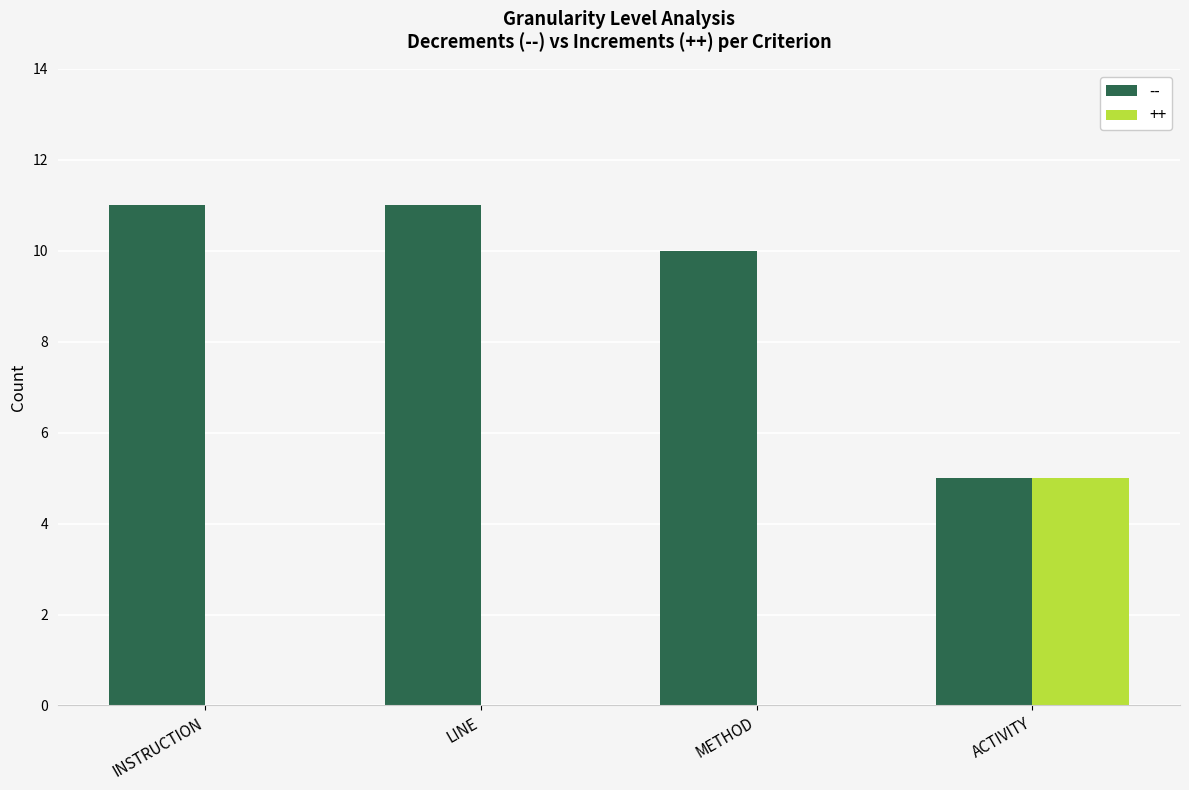

Which category has the highest value in the ++ series?

ACTIVITY